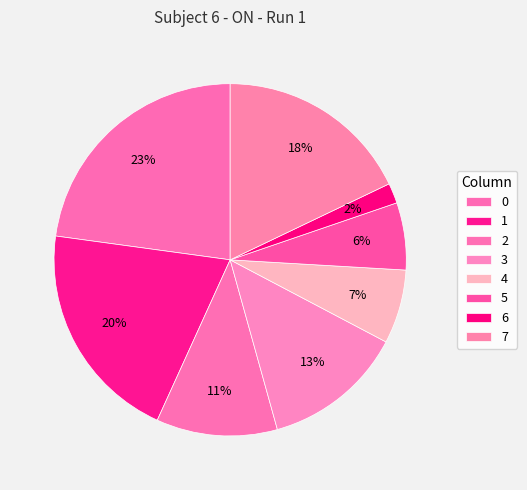

What is the smallest slice in the pie chart?

6